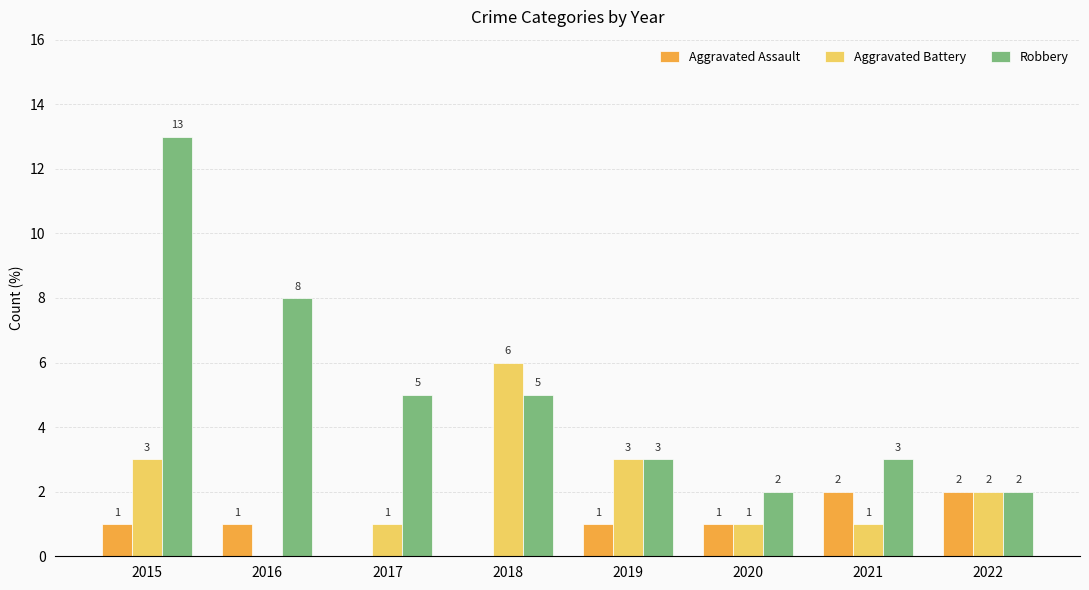

Is the value of Aggravated Battery at 2022 greater than the value of Robbery at 2015?

No